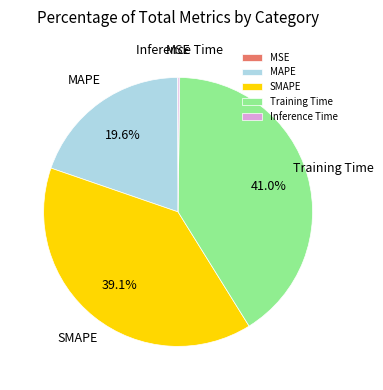

Does any single category account for the majority?

No